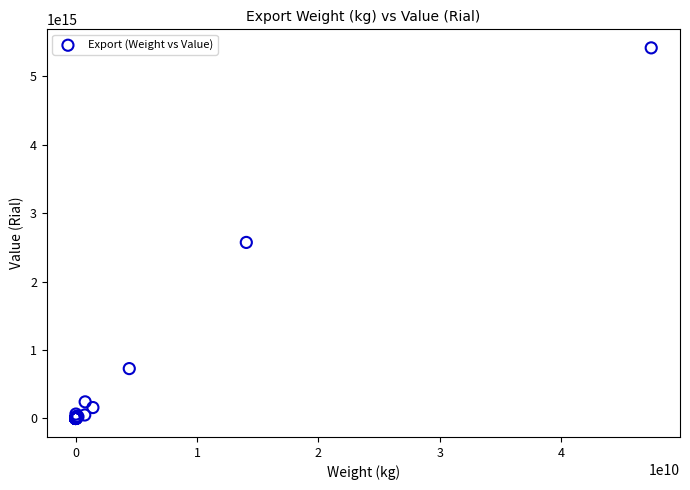

What Y value in the scatter plot is closest to 2707334733547547?

2571797785117088